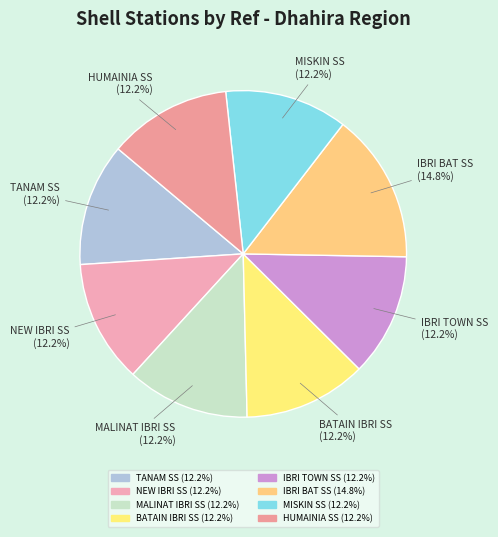

True or false: IBRI BAT SS accounts for 1% of the total.

False